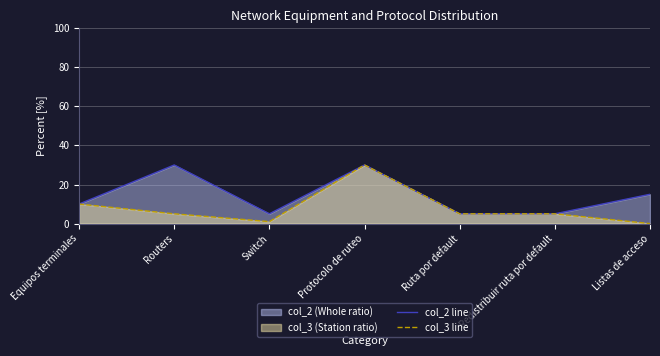

At which category does col_3 line reach its first local valley?

Switch